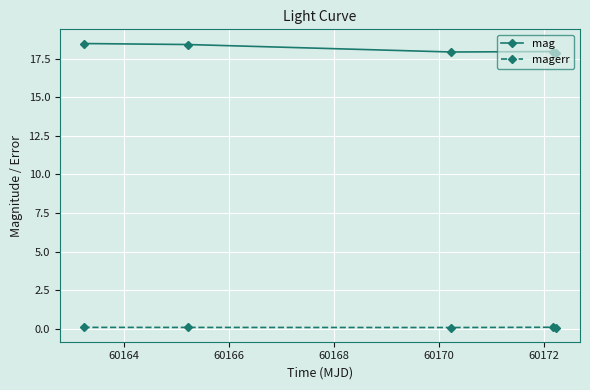

Rank the series by their maximum value, from lowest to highest.

magerr, mag